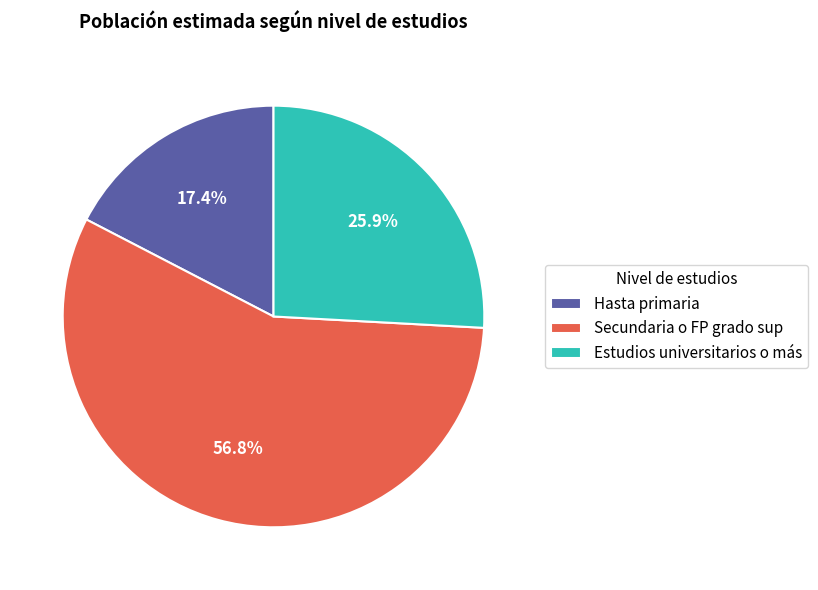

How many segments does this pie chart have?

3